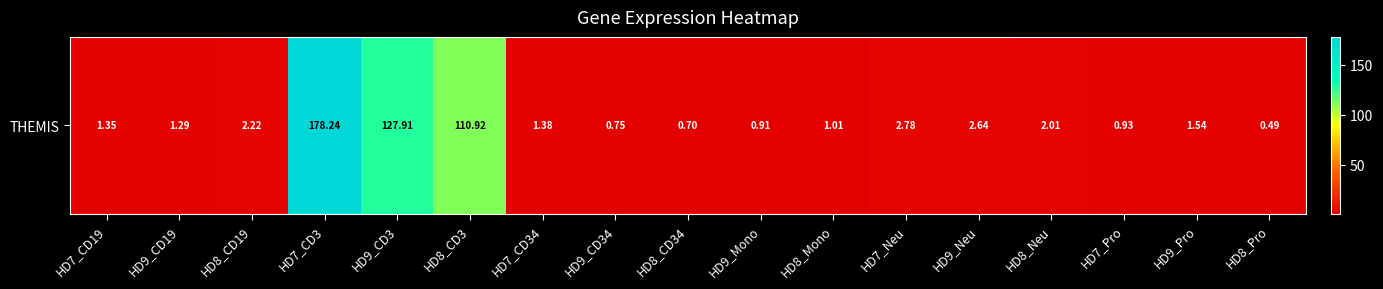

What is the smallest value displayed?

0.5